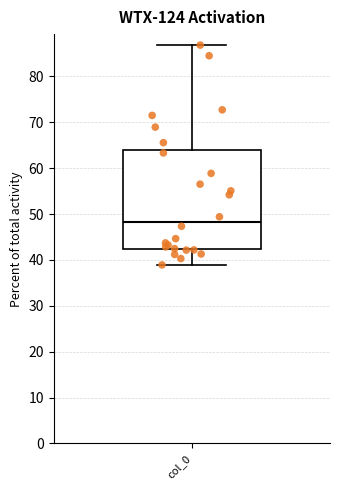

Where does the median line of the box for col_0 sit on the y-axis? The values are not printed on the chart, so give them approximately, as read against the axis.

48